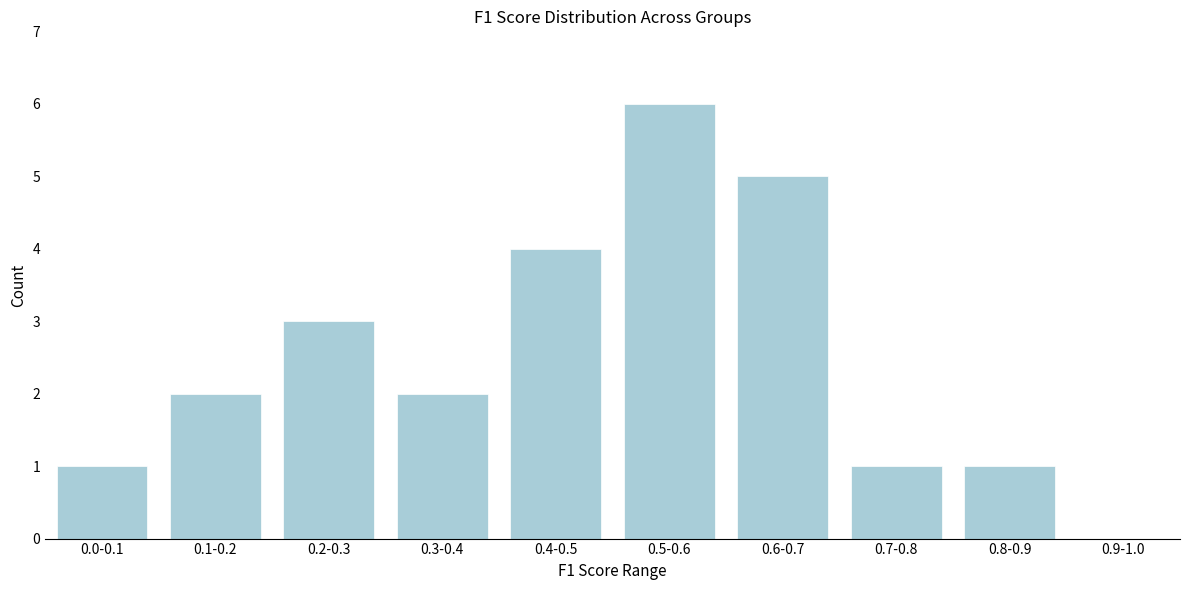

Reading left to right, what are all the values shown in this chart?

0.0-0.1=1	0.1-0.2=2	0.2-0.3=3	0.3-0.4=2	0.4-0.5=4	0.5-0.6=6	0.6-0.7=5	0.7-0.8=1	0.8-0.9=1	0.9-1.0=0